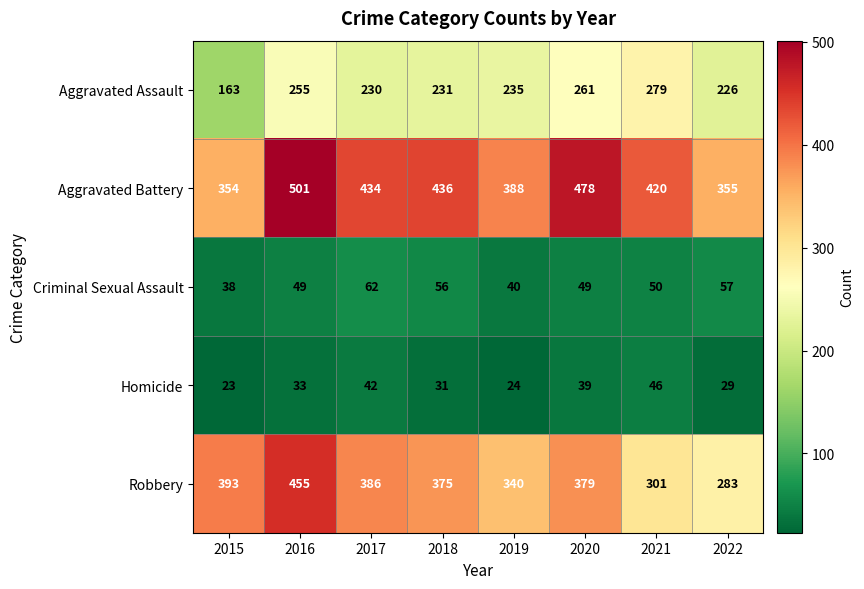

What is the difference between the maximum and second lowest values in the Criminal Sexual Assault series?

22